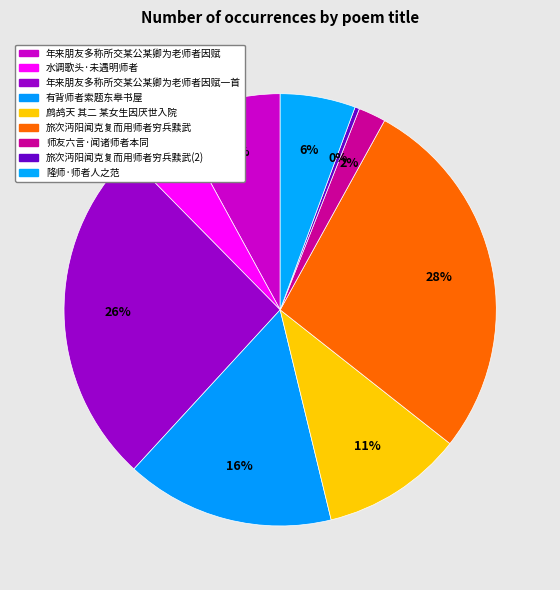

How many segments does this pie chart have?

9